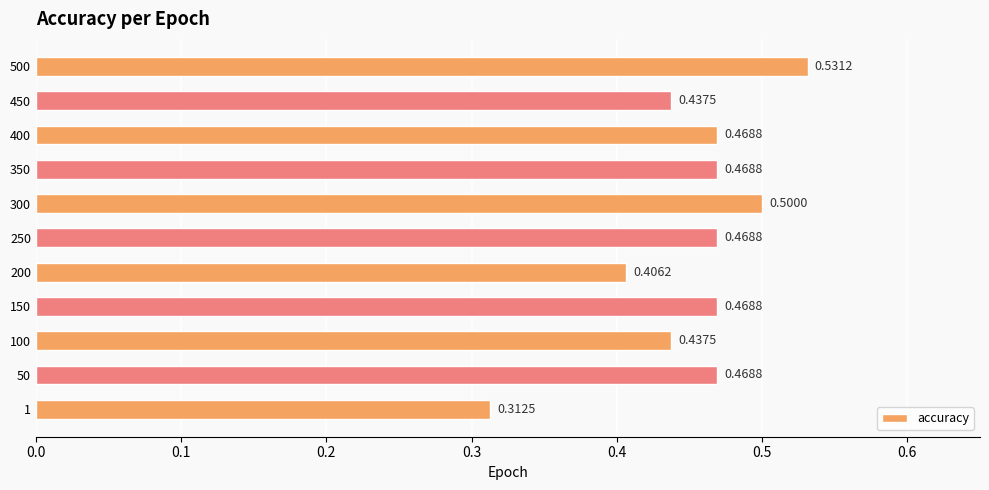

Which has a higher value, 100 or 1?

100